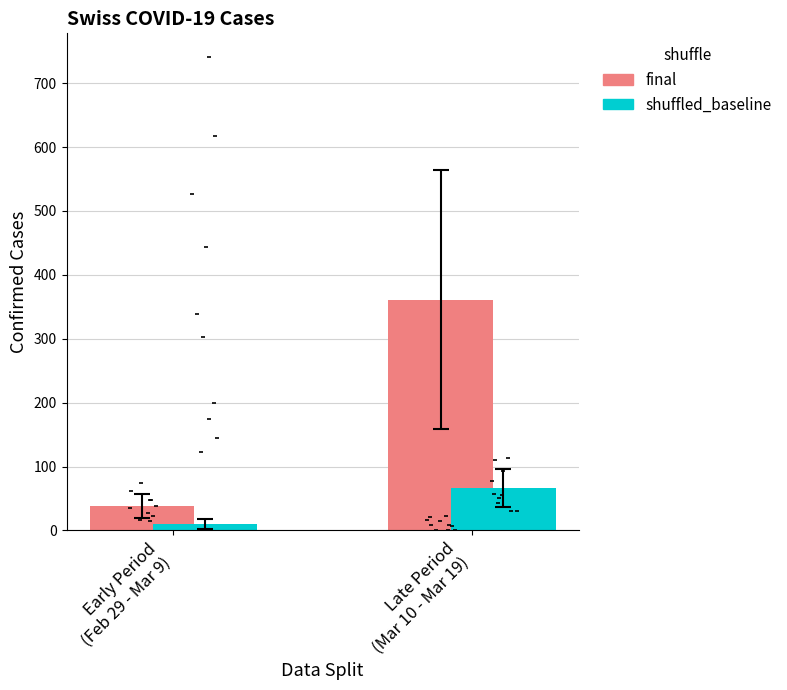

Which series reaches the maximum Y coordinate?

final